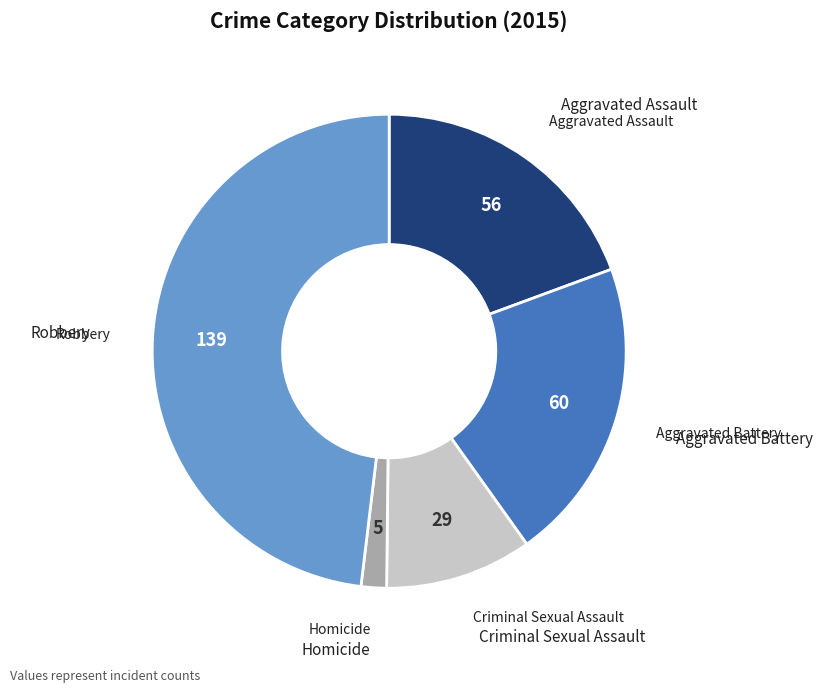

Combined, do Aggravated Battery and Robbery account for over 50%?

Yes